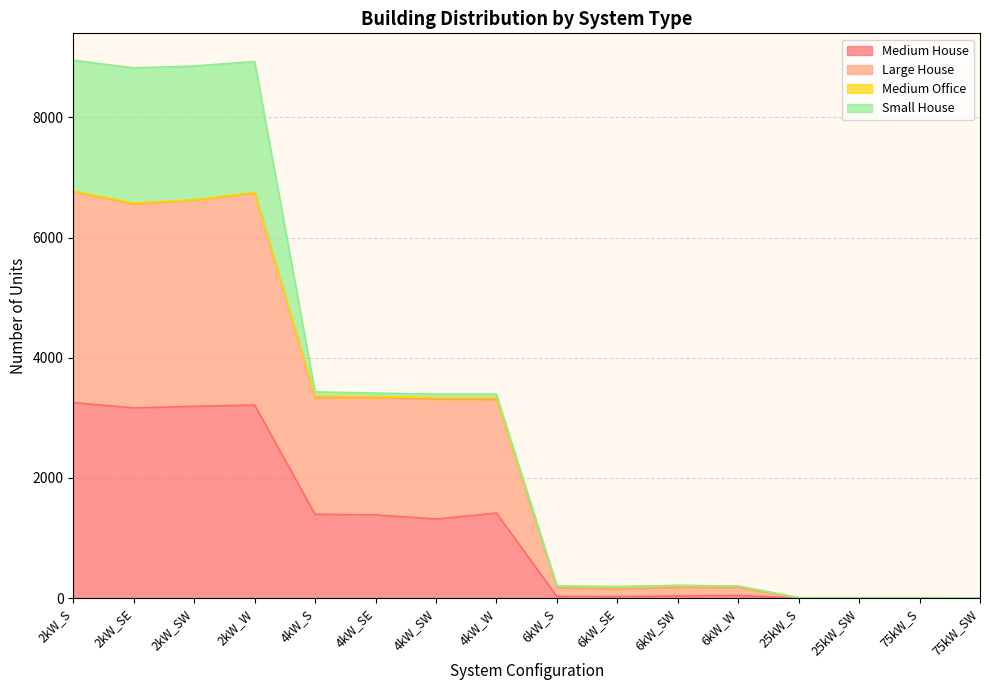

The Medium House series shows 0 at 75kW_SW. True or false?

True